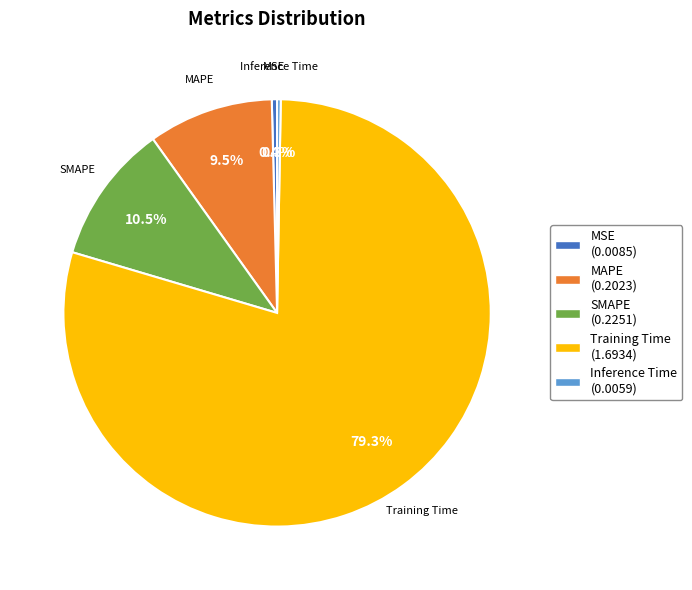

Which category has the biggest portion of the pie?

Training Time